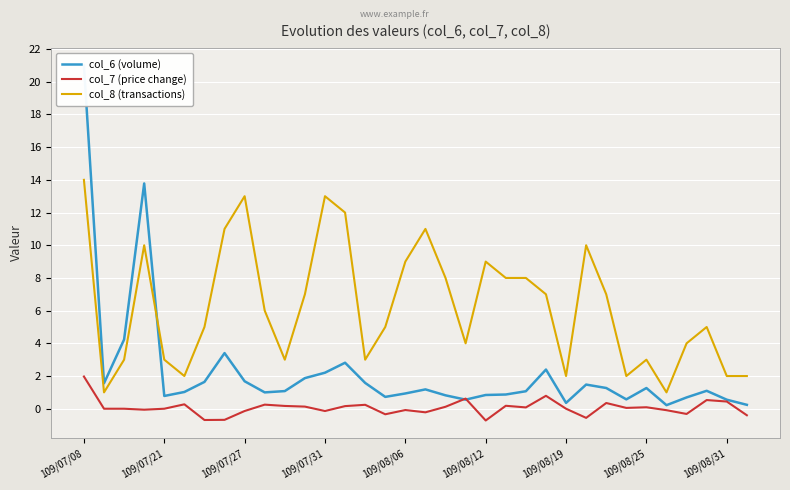

Which category has the highest value across all series?

109/07/08